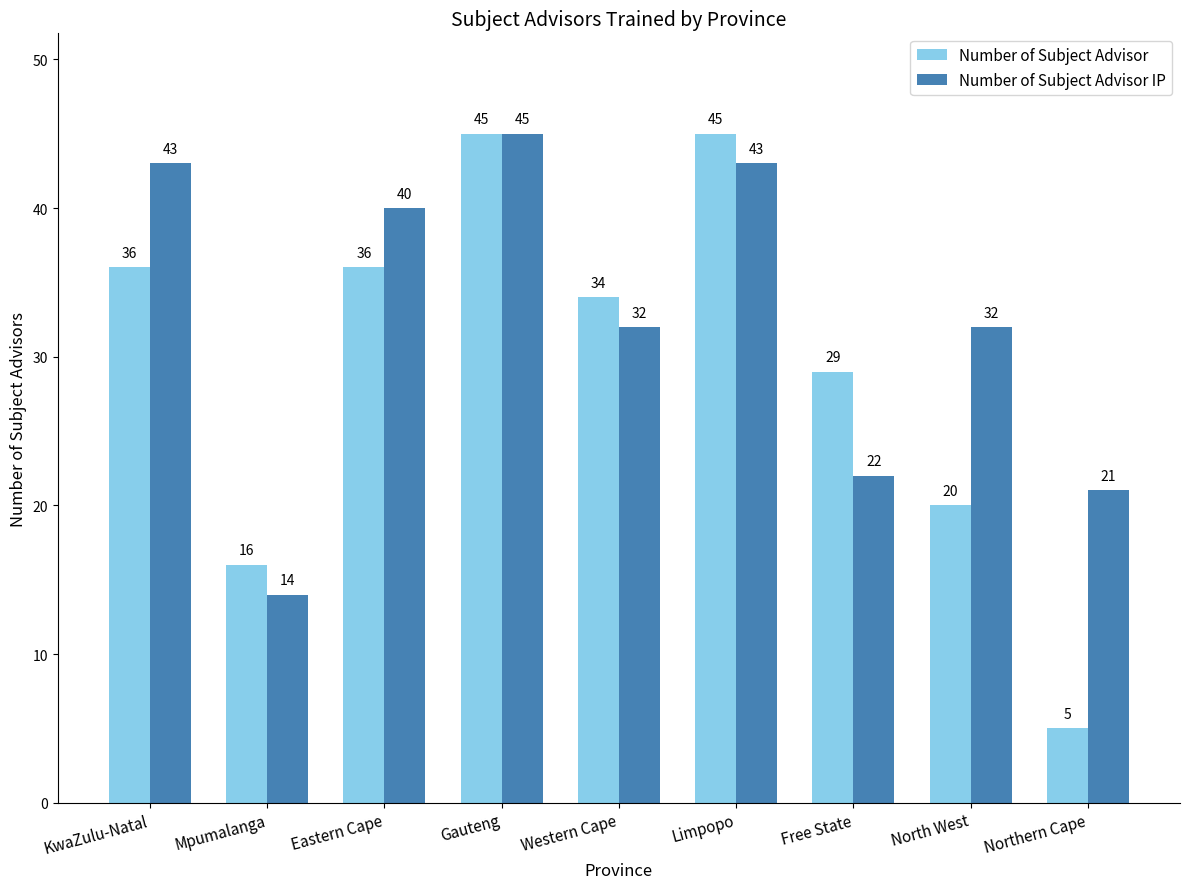

Between KwaZulu-Natal and Western Cape, which series saw the biggest shift?

Number of Subject Advisor IP